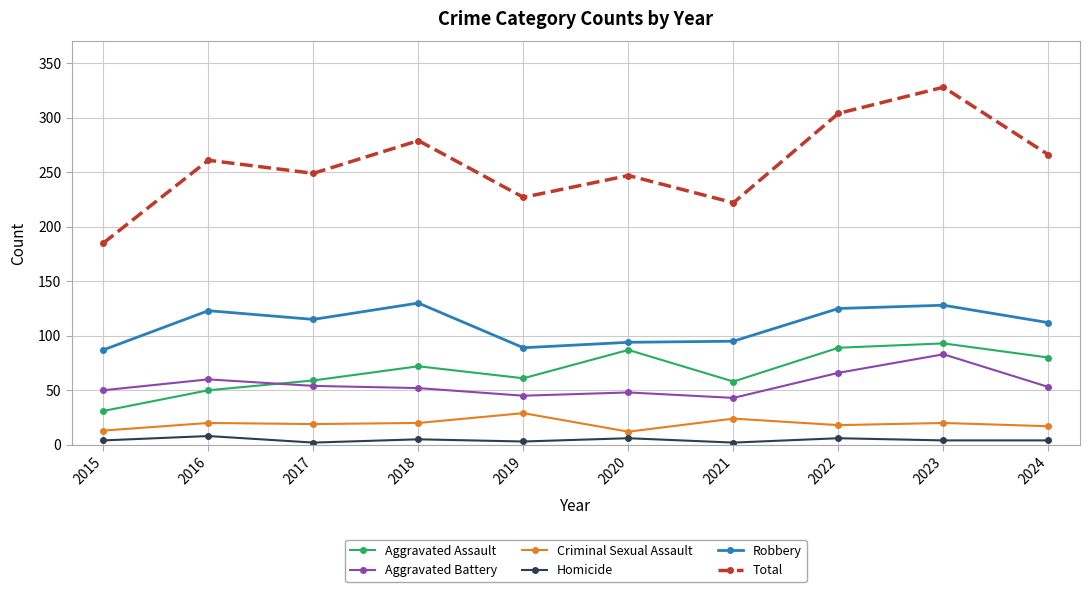

At how many categories does at least one series exceed 130?

10